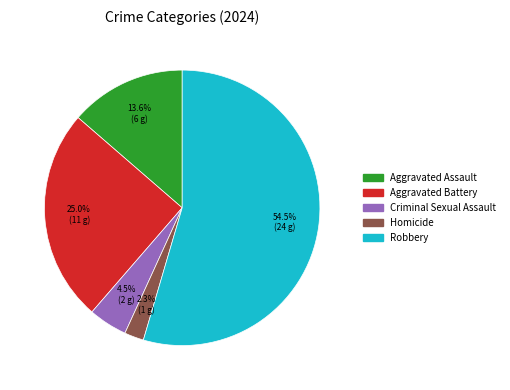

Is there any slice that represents more than half of the pie?

Yes